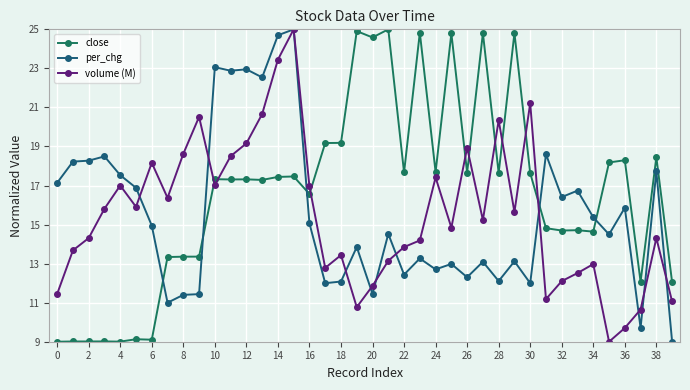

Reading right to left, what are all the values shown in this chart?

close: 12.0	18.5	12.1	18.3	18.2	14.6	14.7	14.7	14.8	17.6	24.8	17.6	24.8	17.7	24.8	17.7	24.8	17.7	25.0	24.6	24.9	19.2	19.2	16.6	17.5	17.4	17.3	17.3	17.3	17.3	13.4	13.4	13.3	9.1	9.1	9.0	9.0	9.0	9.0	9.0
per_chg: 9.0	17.7	9.7	15.9	14.5	15.4	16.7	16.4	18.6	12.0	13.1	12.1	13.1	12.3	13.0	12.7	13.3	12.4	14.5	11.4	13.8	12.1	12.0	15.1	25.0	24.7	22.5	23.0	22.9	23.1	11.4	11.4	11.0	14.9	16.9	17.5	18.5	18.3	18.2	17.1
volume (M): 11.1	14.3	10.6	9.7	9.0	13.0	12.5	12.1	11.2	21.2	15.6	20.3	15.2	18.9	14.8	17.4	14.2	13.8	13.1	11.9	10.8	13.4	12.8	17.0	25.0	23.4	20.7	19.2	18.5	17.0	20.5	18.6	16.4	18.2	15.9	17.0	15.8	14.3	13.7	11.4